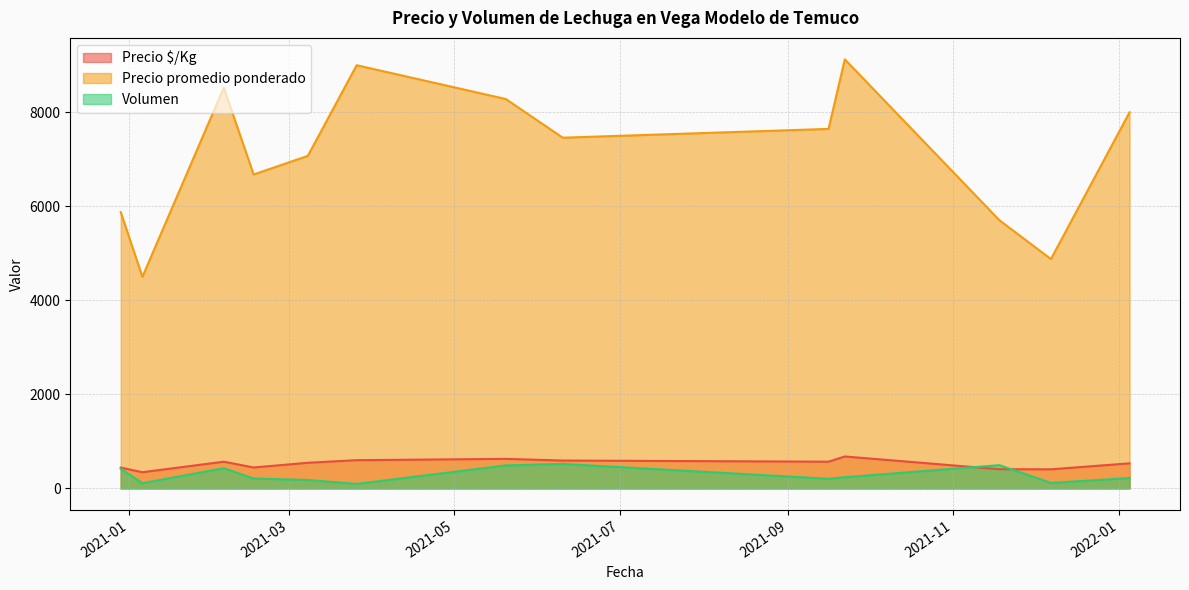

Which series has the largest total across all categories?

Precio promedio ponderado